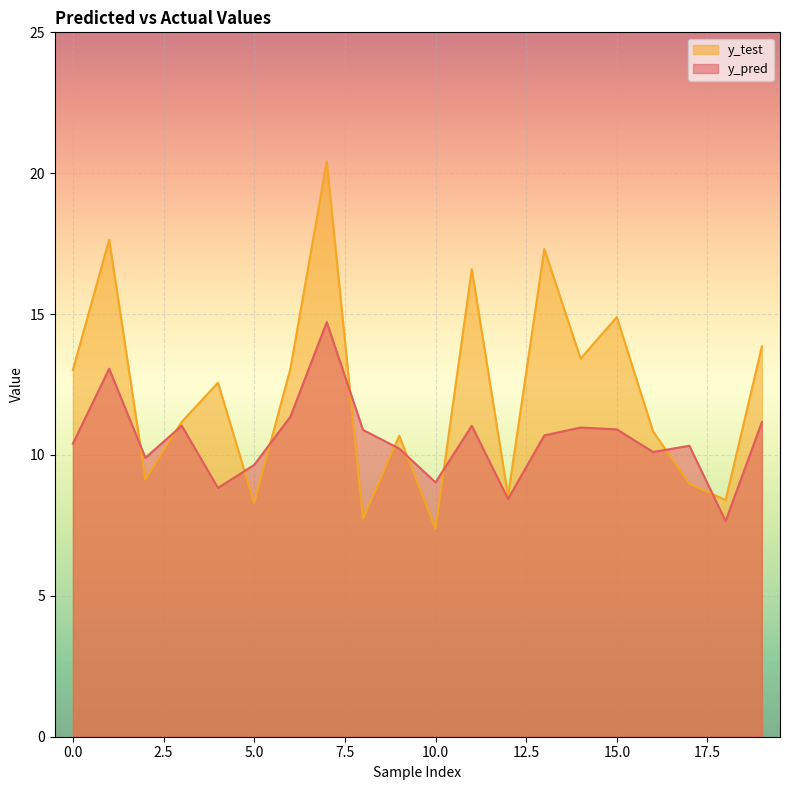

What is the value of the y_pred point at the 6th from the left?

9.6